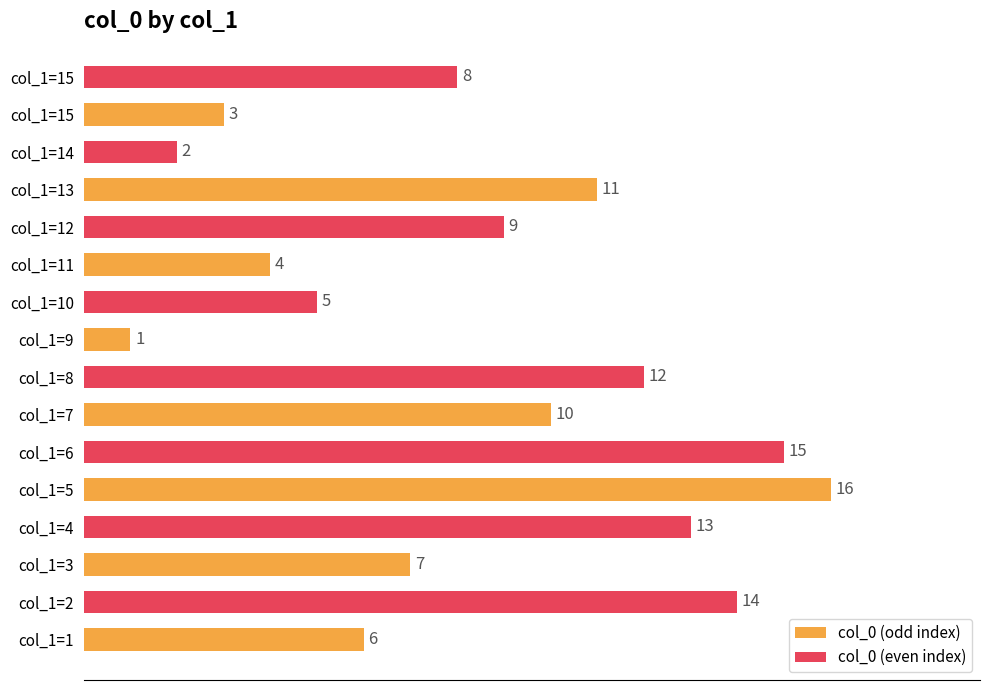

At which category does the chart reach its peak across all series?

col_1=5